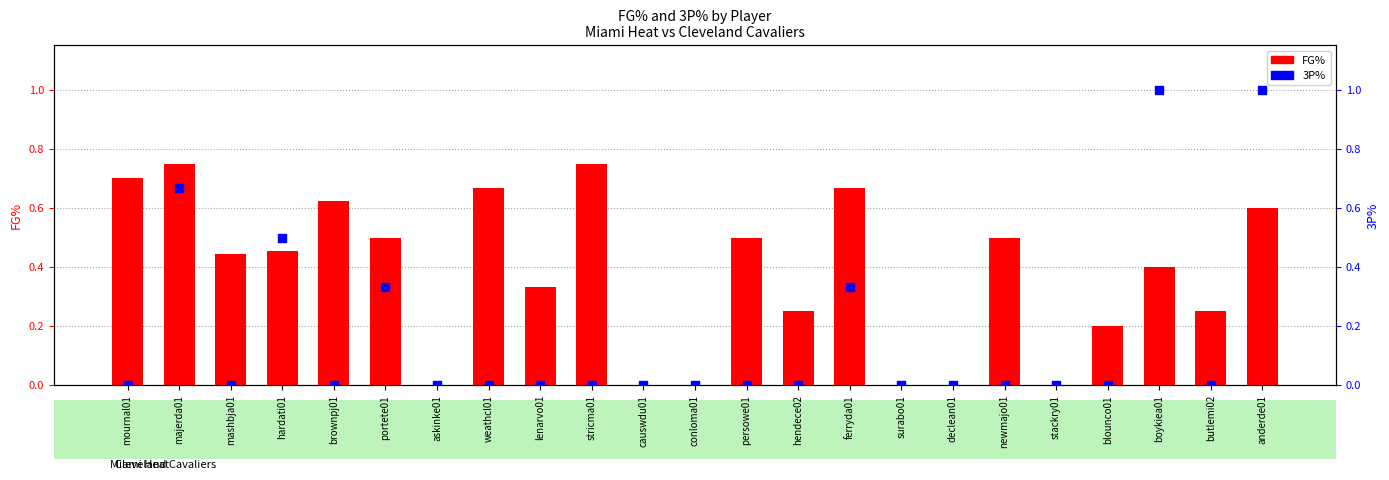

Which series has the largest total across all categories?

FG%